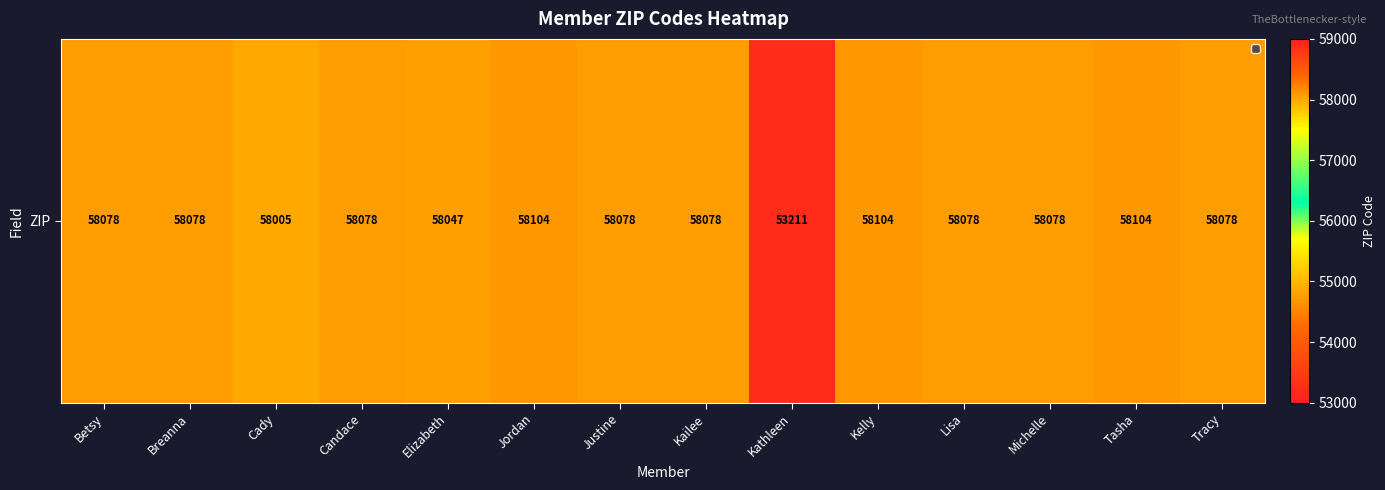

Which has a higher value, Kailee or Michelle?

Kailee